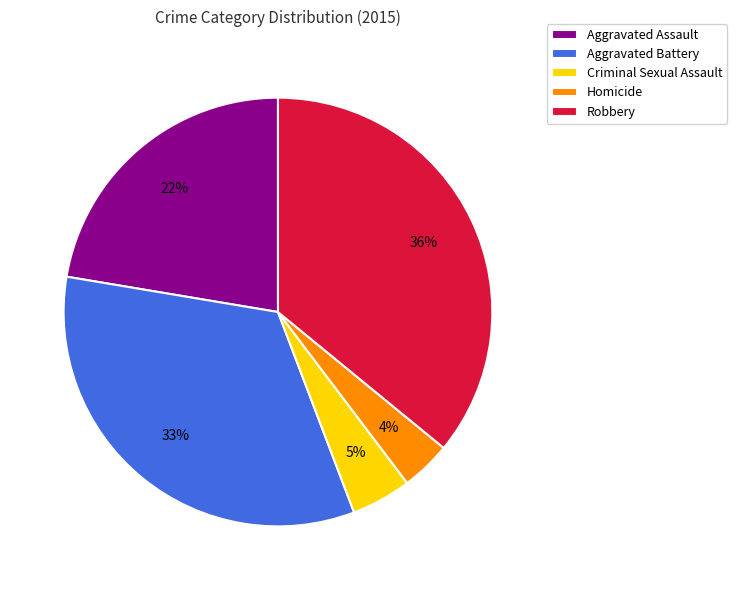

To the nearest percent, what is the average slice percentage?

20%